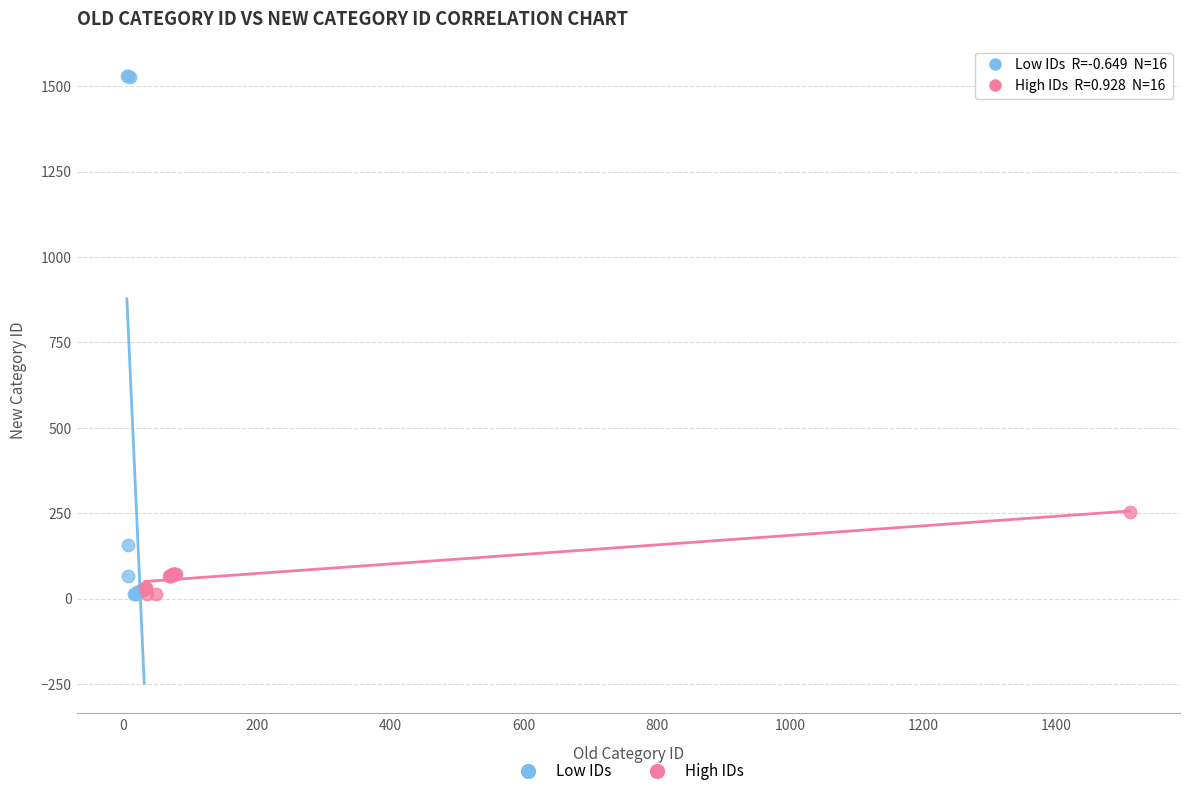

Which series has the widest spread of Y values?

Low IDs